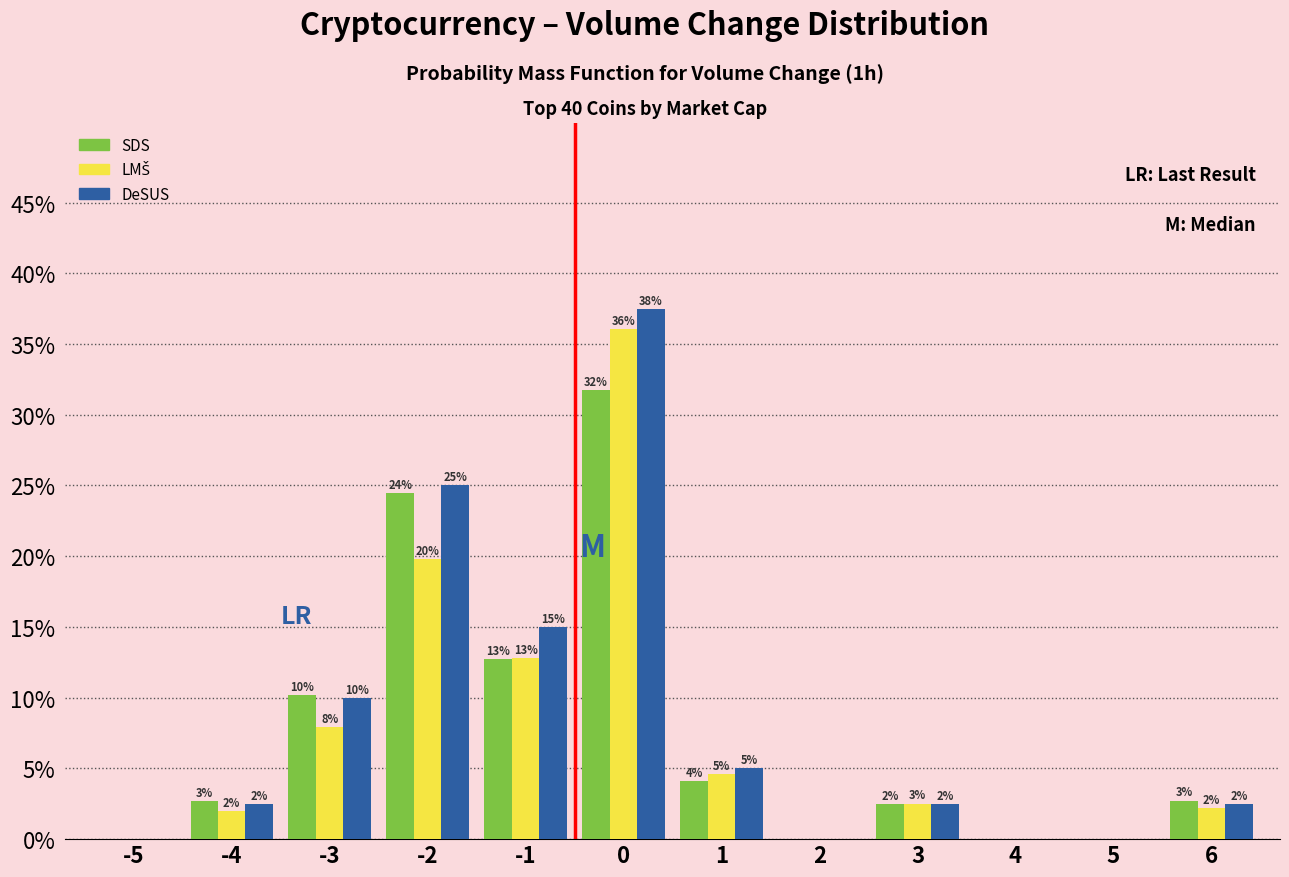

The DeSUS series shows 10.0 at -3. True or false?

True